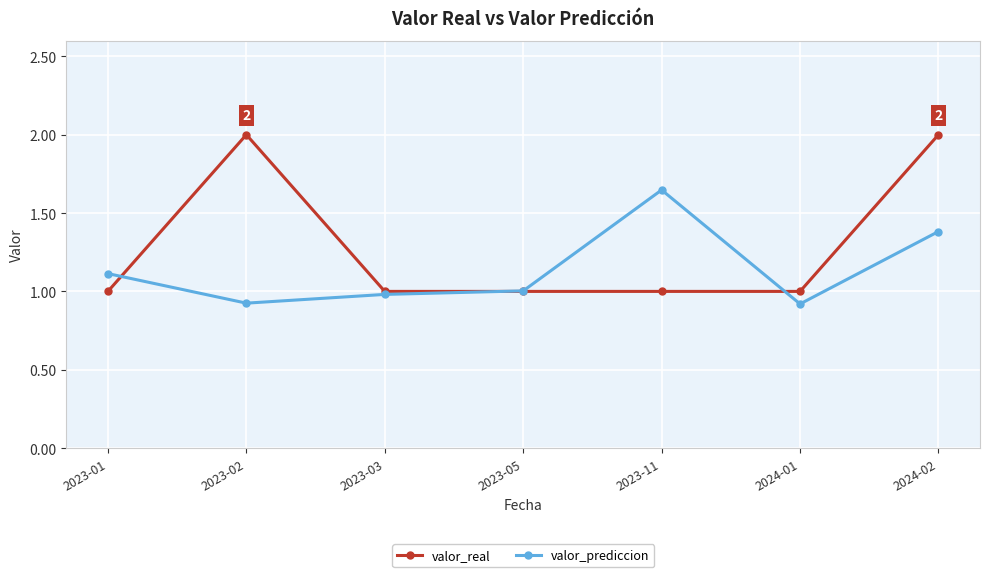

Rank the series by their average value, from highest to lowest.

valor_real, valor_prediccion